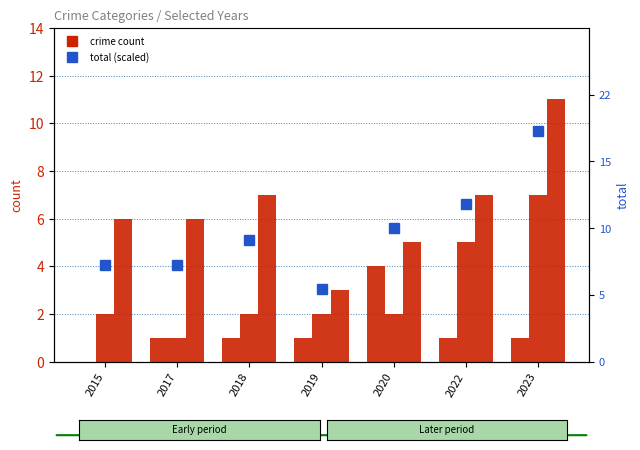

What is the difference between the highest and lowest values at 2020?

4.5